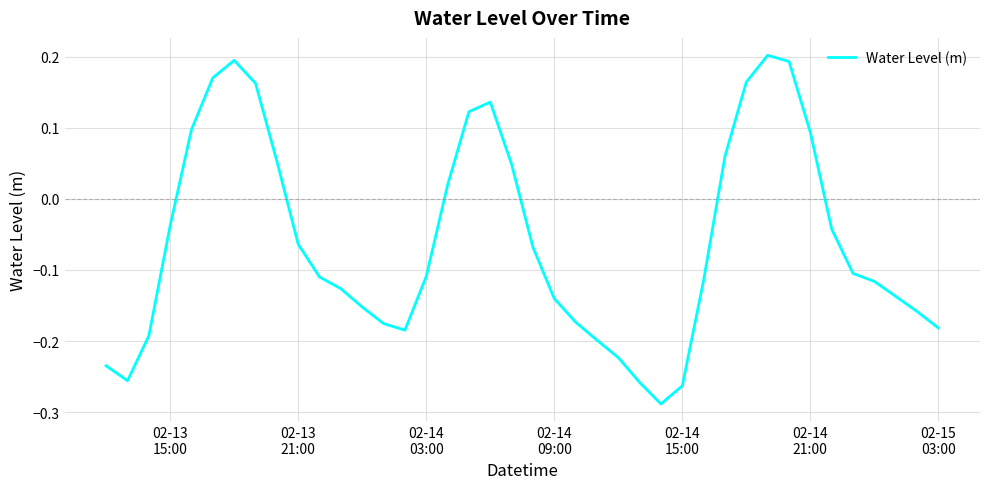

Count the number of categories in the chart.

40